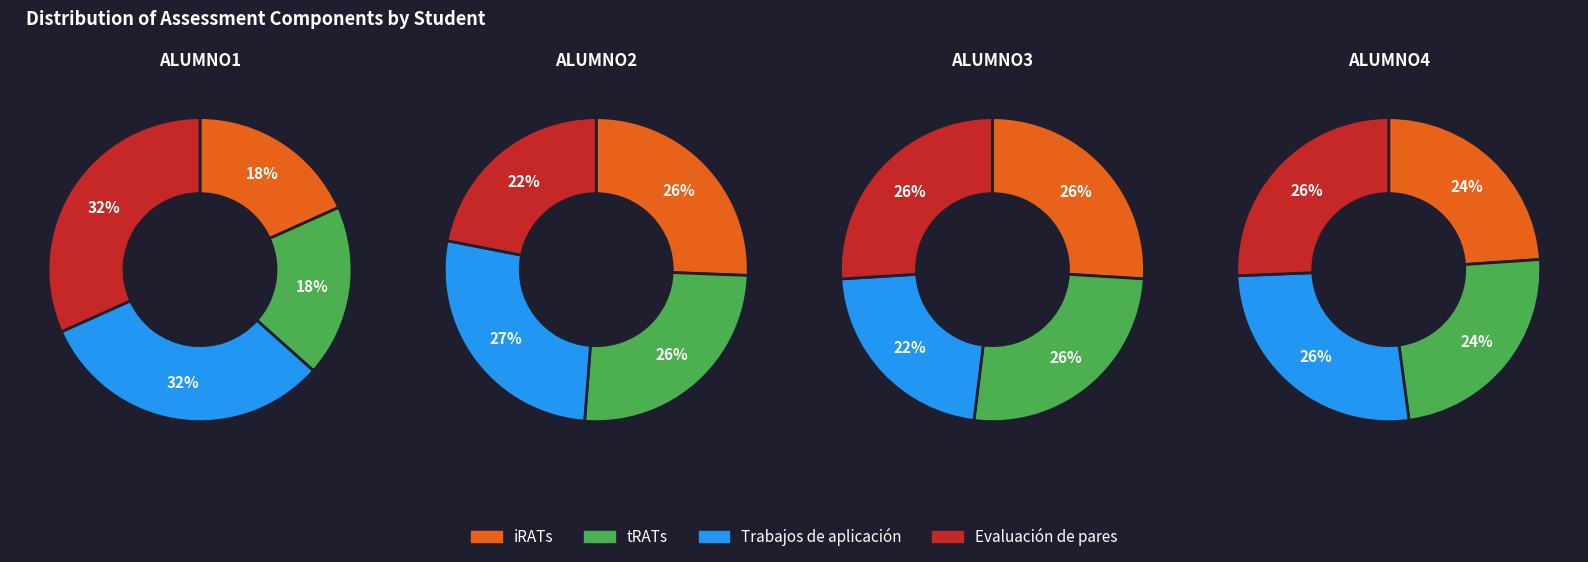

What percentage is NOT represented by ALUMNO3?

76.2%